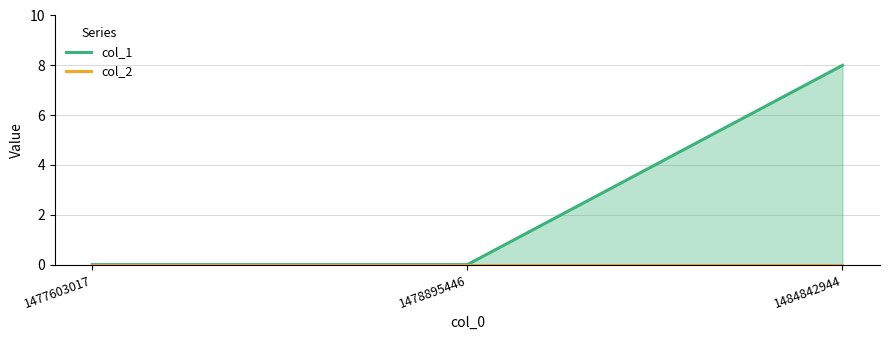

At which category is the sum across all series the highest?

1484842944